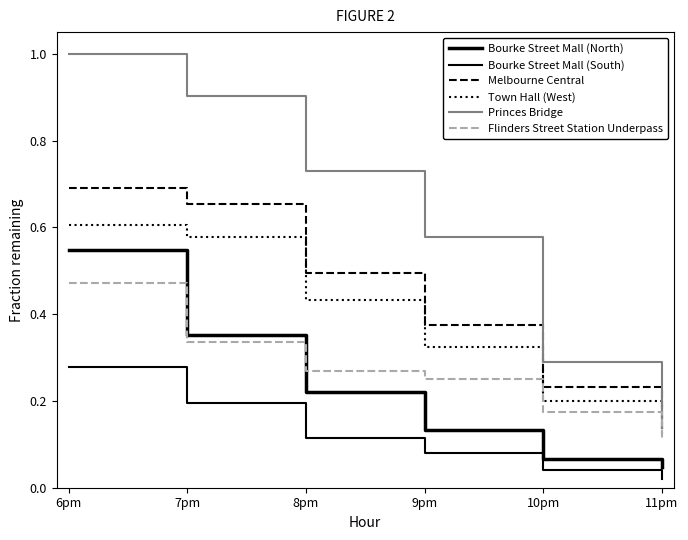

True or false: Bourke Street Mall (North) has more than 2 interior local peaks.

False